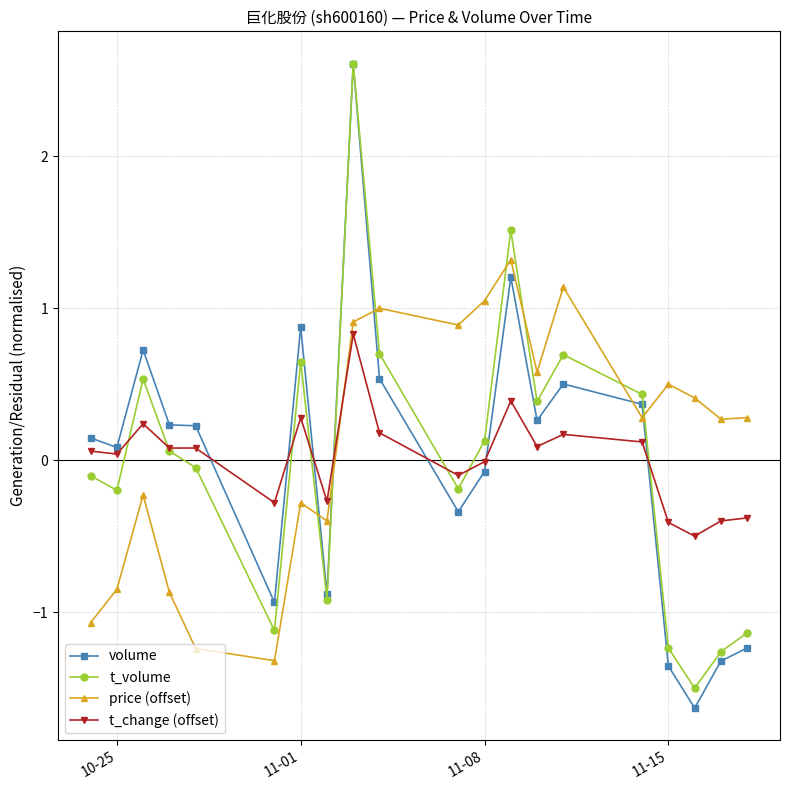

Which series has the widest spread of values?

volume